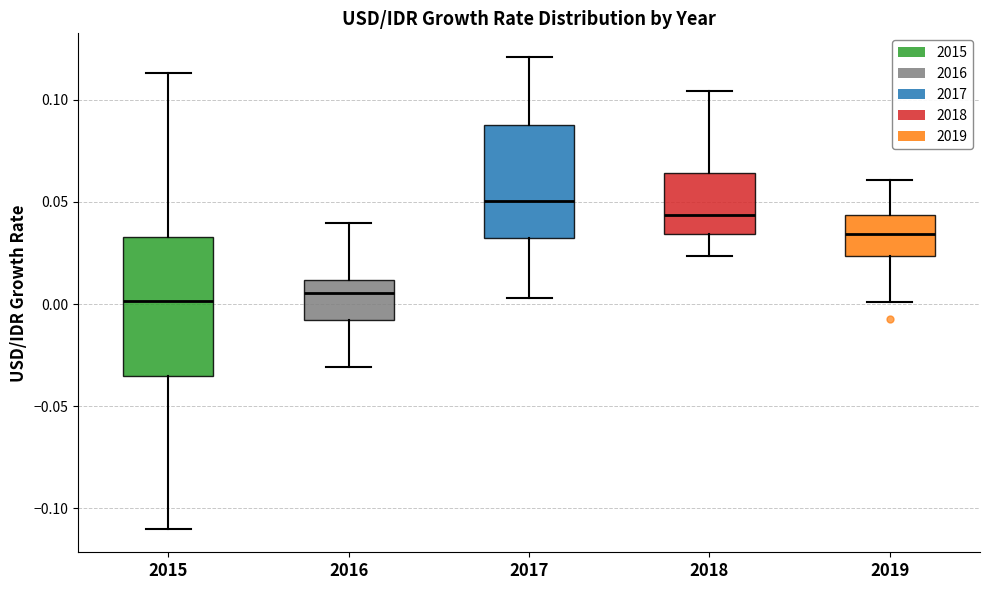

Reading left to right, transcribe this box plot: for each box, give where its median line is, the range the box spans, and where its two whiskers end, as read against the y-axis. The values are not printed on the chart, so give them approximately, as read against the axis.

2015: median 0.000, box -0.035 to 0.035, whiskers -0.110 to 0.115
2016: median 0.005, box -0.010 to 0.010, whiskers -0.030 to 0.040
2017: median 0.050, box 0.035 to 0.090, whiskers 0.005 to 0.120
2018: median 0.045, box 0.035 to 0.065, whiskers 0.025 to 0.105
2019: median 0.035, box 0.025 to 0.045, whiskers 0.000 to 0.060